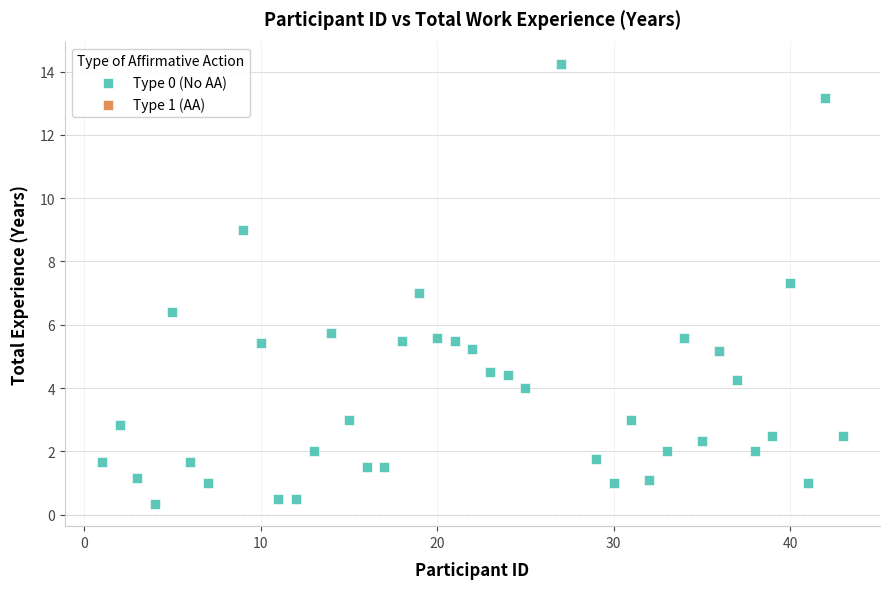

What is the range of X values (max minus min)?

42.0